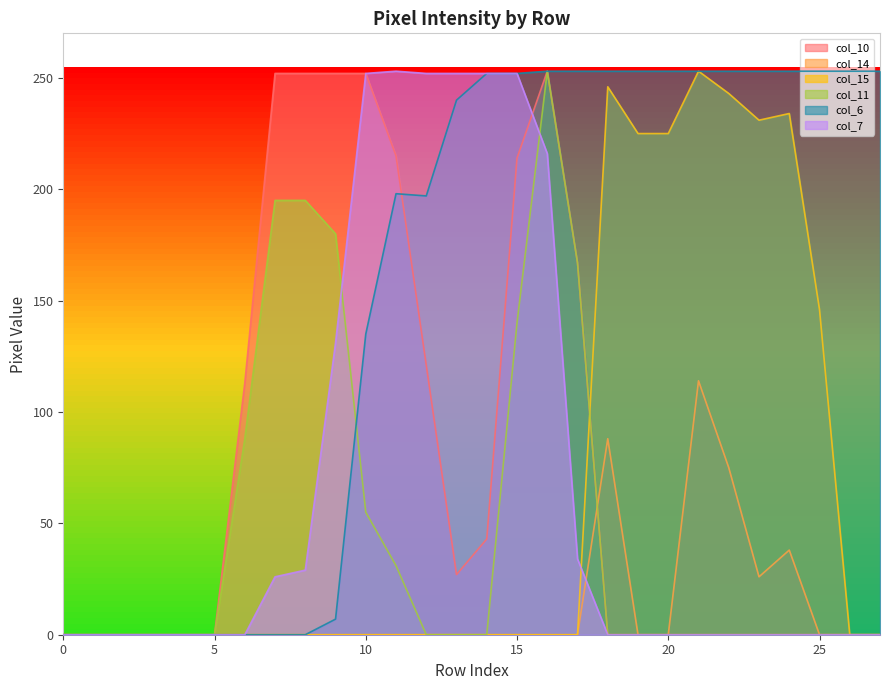

The value of col_6 at 25 is 253. True or false?

True